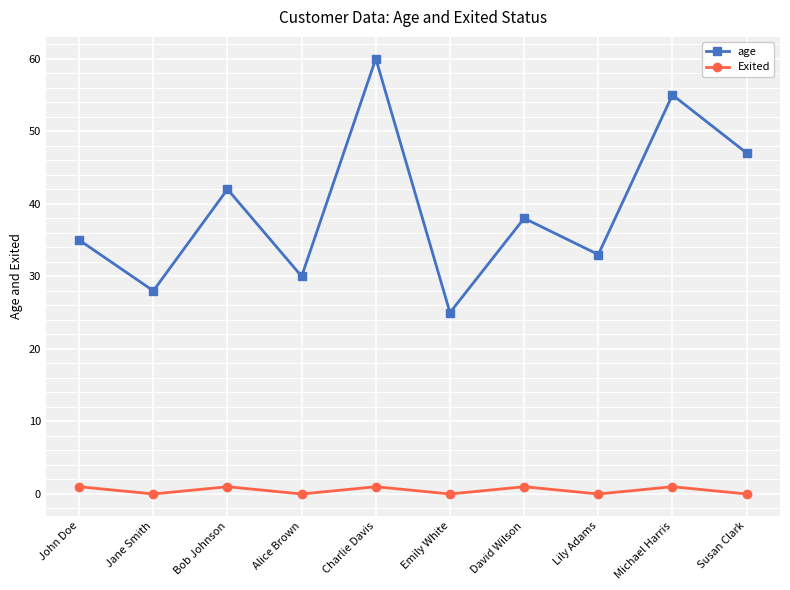

What is the difference between the second highest and minimum values in the age series?

30